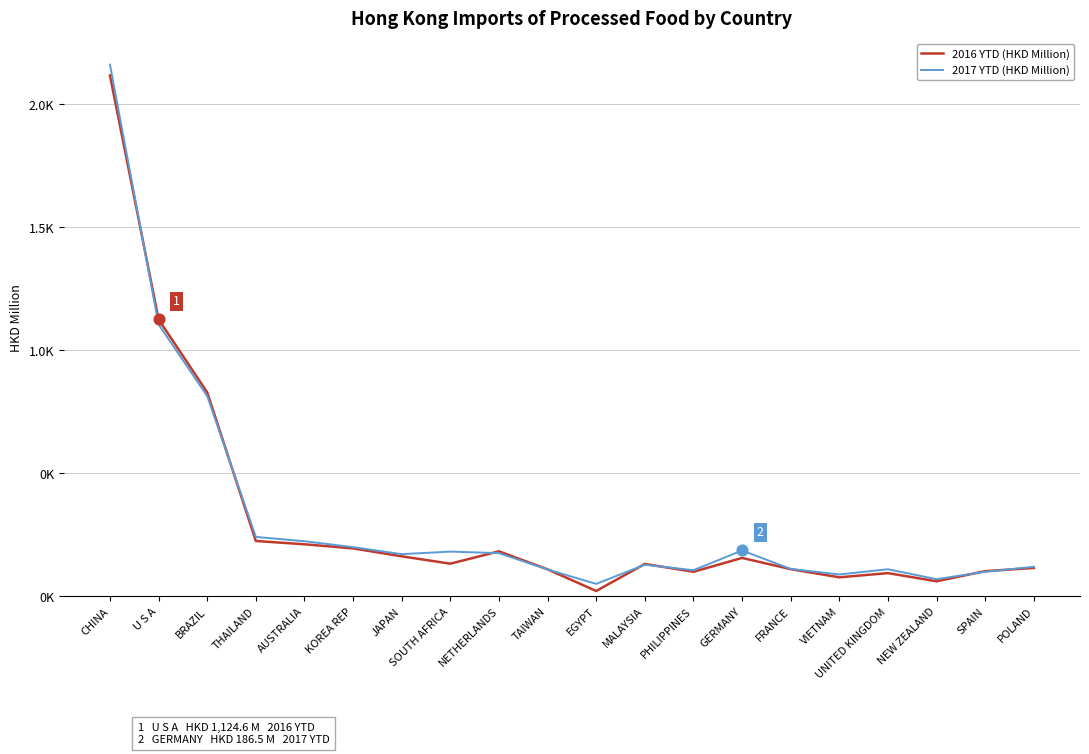

What are all the series names shown in the legend?

2016 YTD (HKD Million), 2017 YTD (HKD Million)